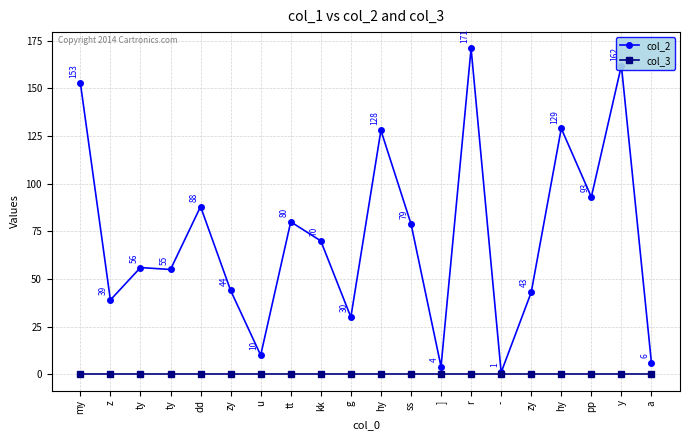

Is the value of col_3 at ty greater than the value of col_2 at r?

No